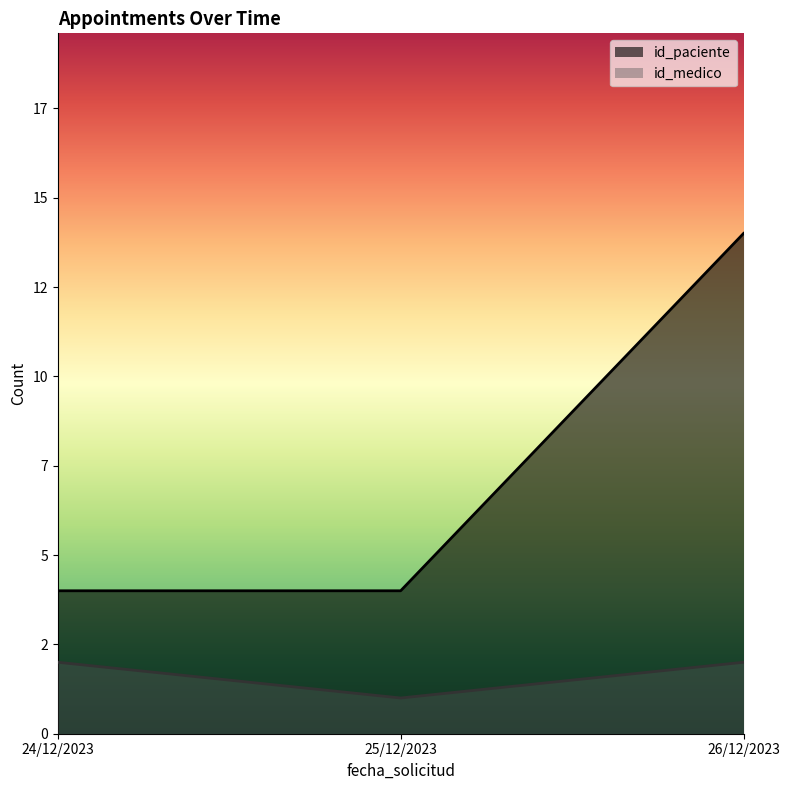

Does the chart display data point markers on the line(s)?

No